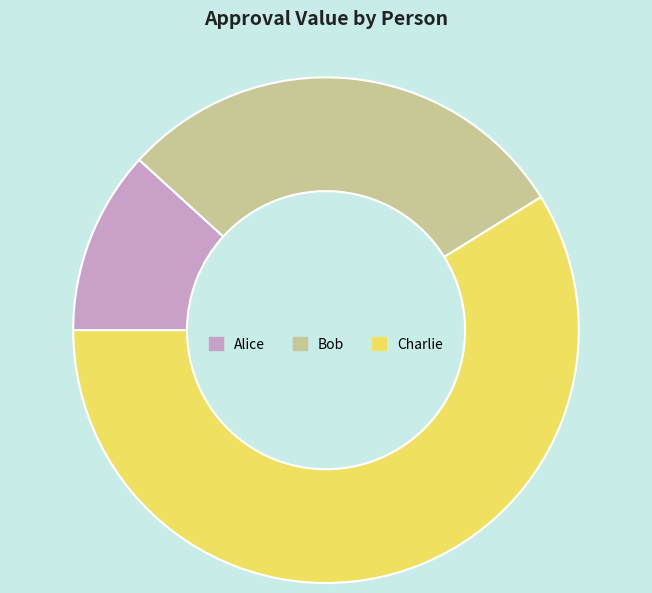

Is there a majority slice in this chart?

Yes